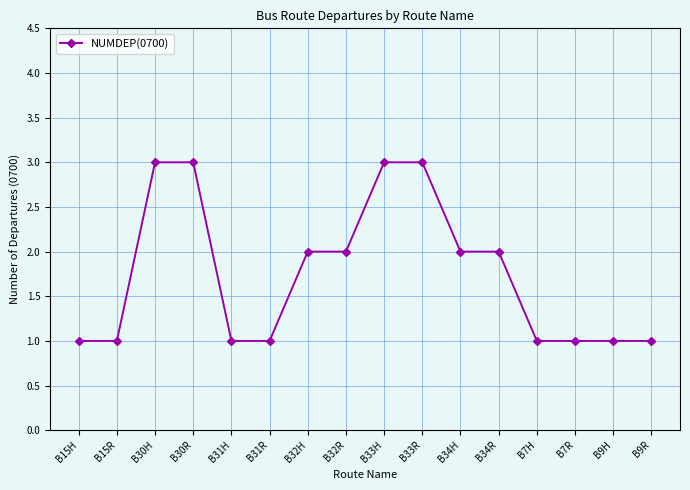

Approximately how many times larger is the value at B31H compared to B15H?

1.0